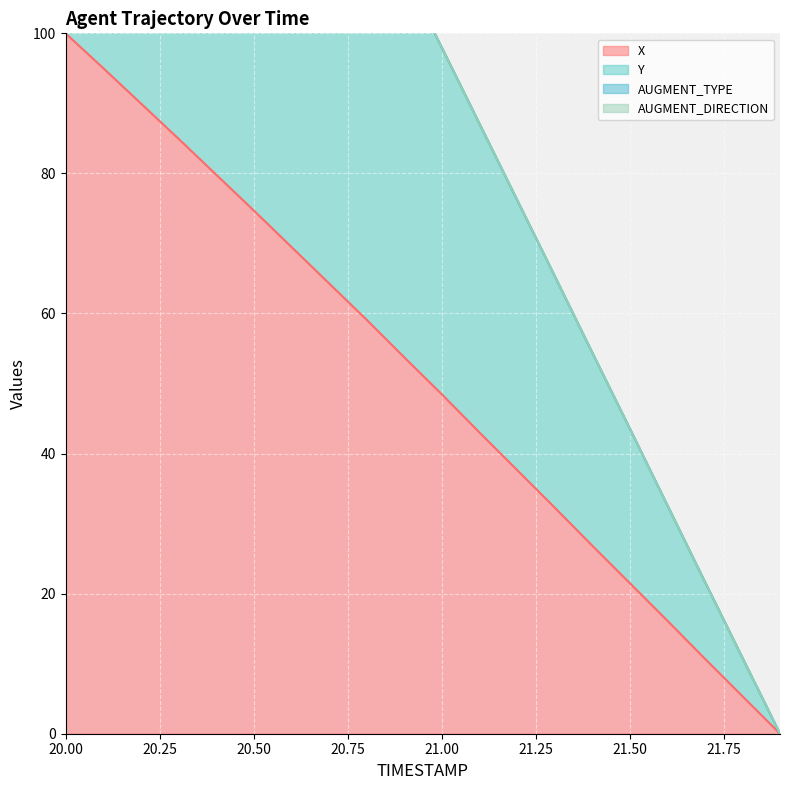

Where is X nearest to the value 50?

21.00